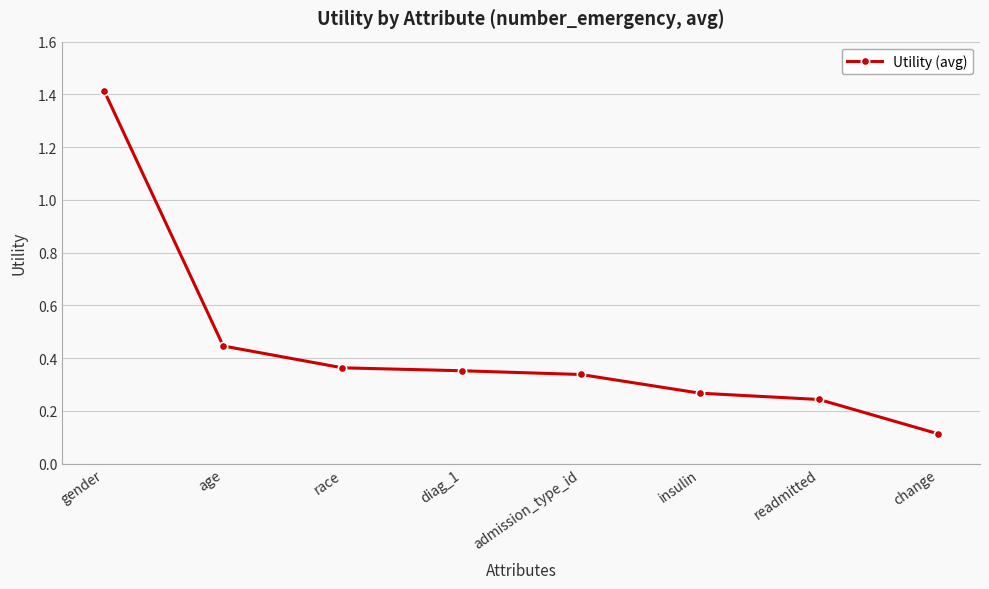

True or false: the data shows 0.7 at age.

False